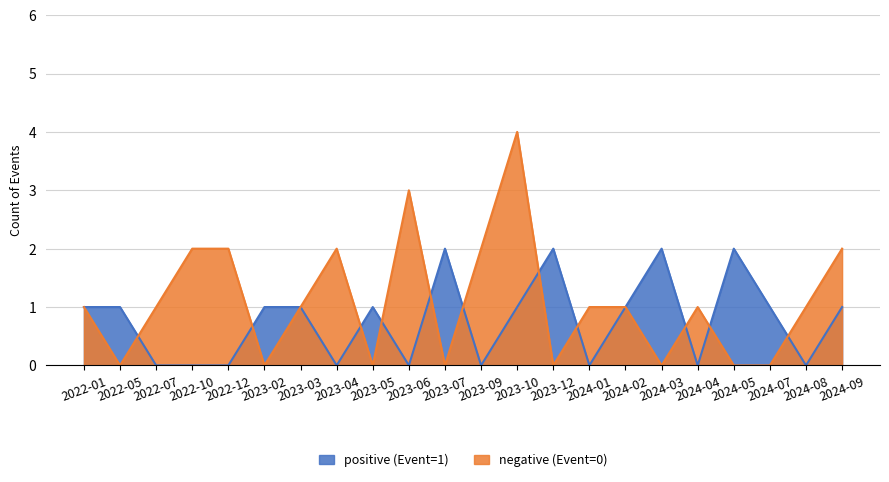

Rank the series by their average value, from lowest to highest.

positive (Event=1), negative (Event=0)